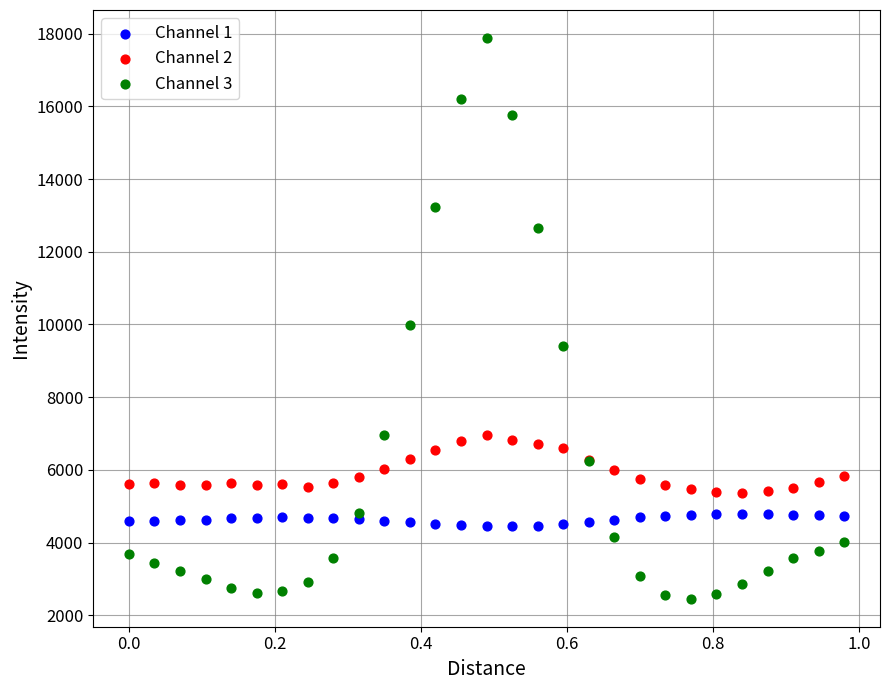

Which series has the largest Y range (max minus min)?

Channel 3